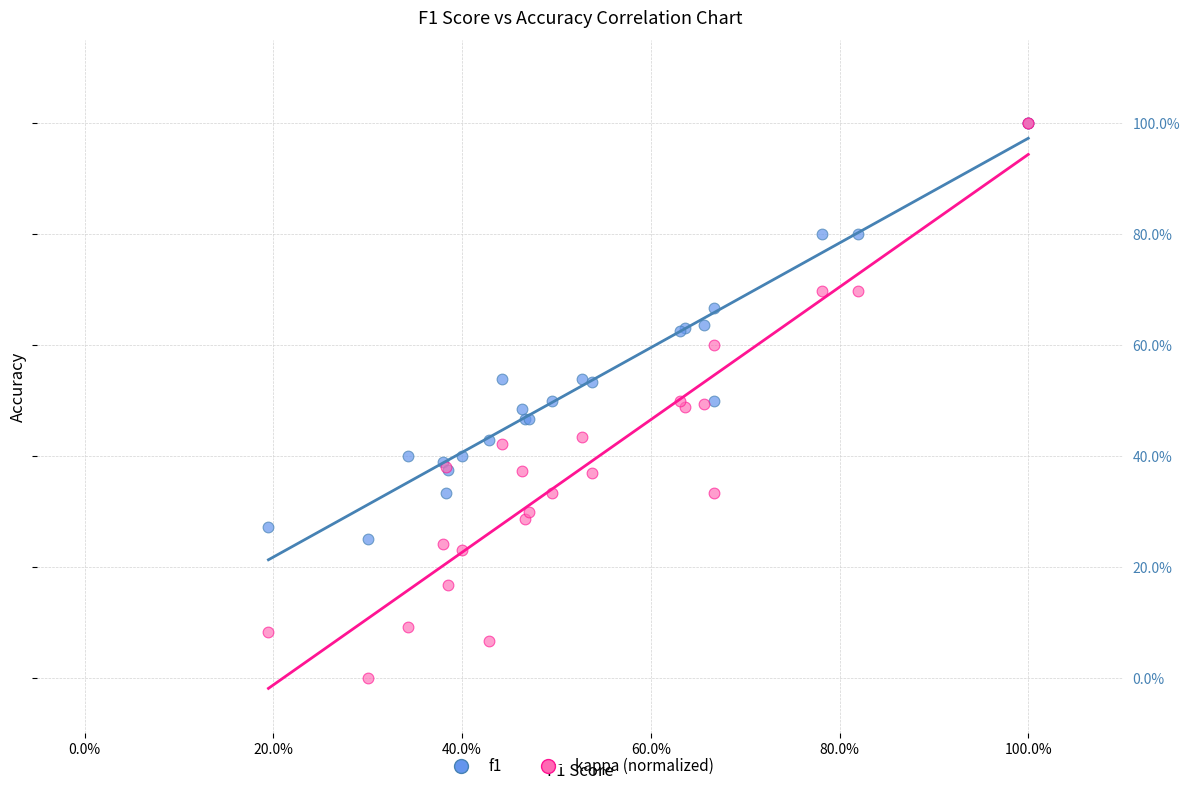

What are all the series names shown in the legend?

f1, kappa (normalized)